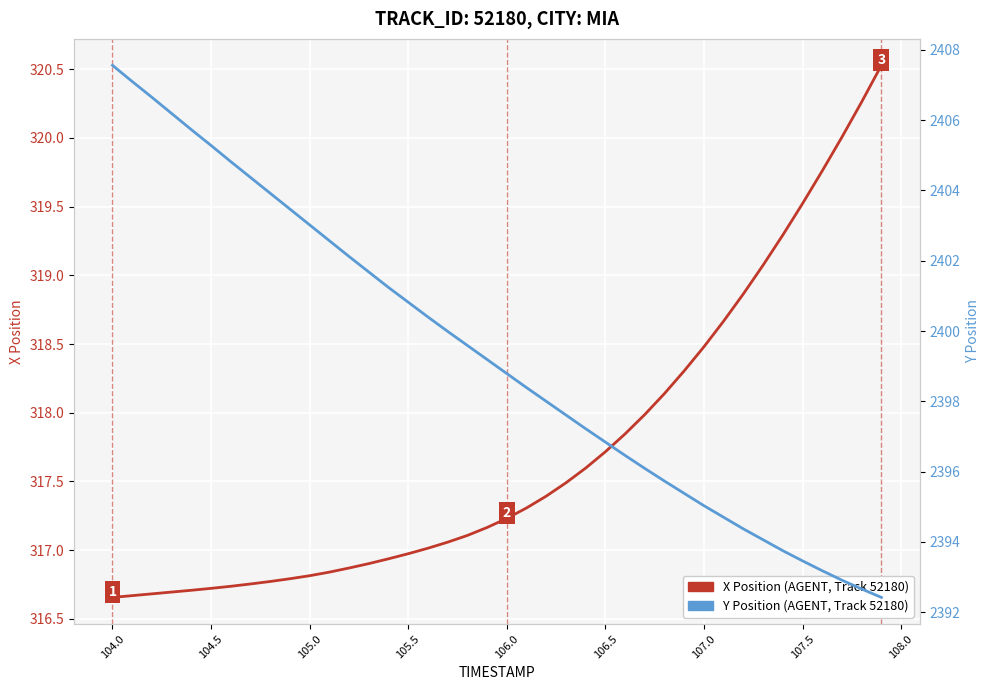

True or false: Y Position (AGENT, Track 52180) and X Position (AGENT, Track 52180) intersect in this chart.

False